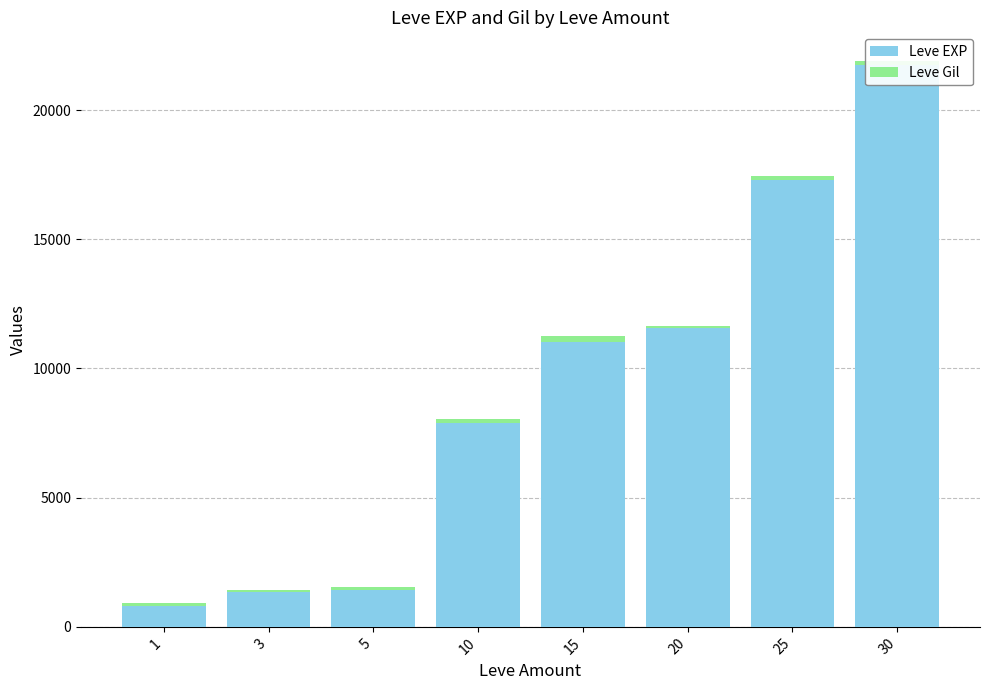

Is the value of Leve Gil at 20 greater than the value of Leve EXP at 15?

No